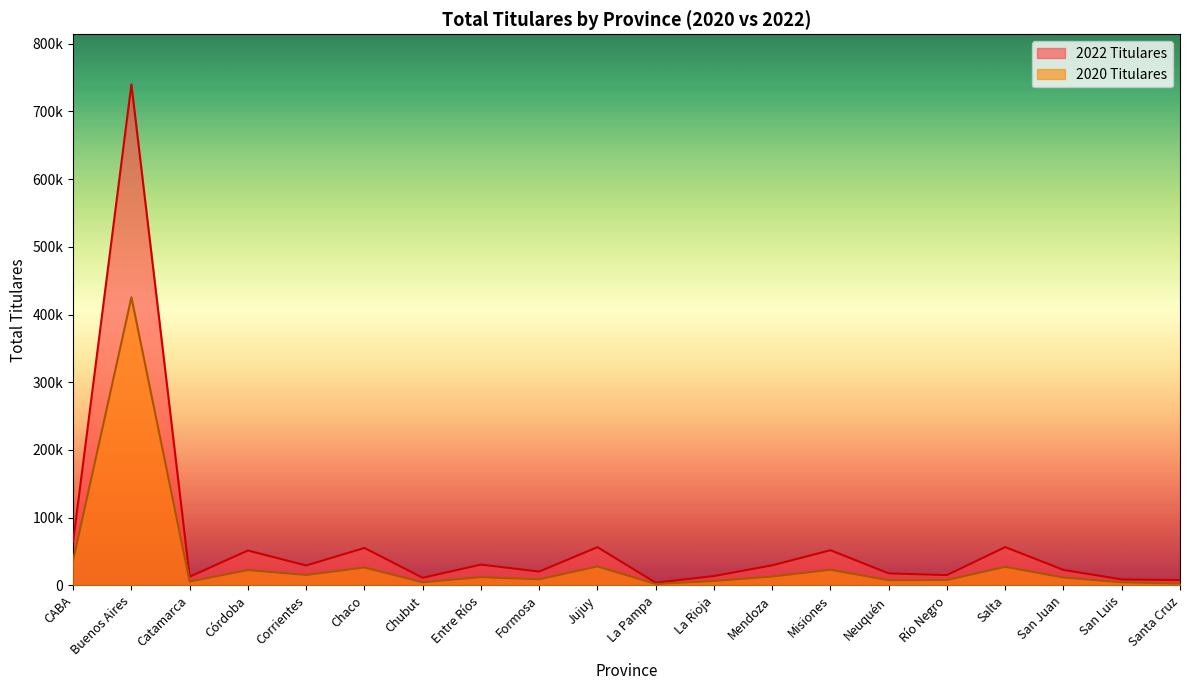

True or false: 2022 Titulares and 2020 Titulares cross at least once.

False